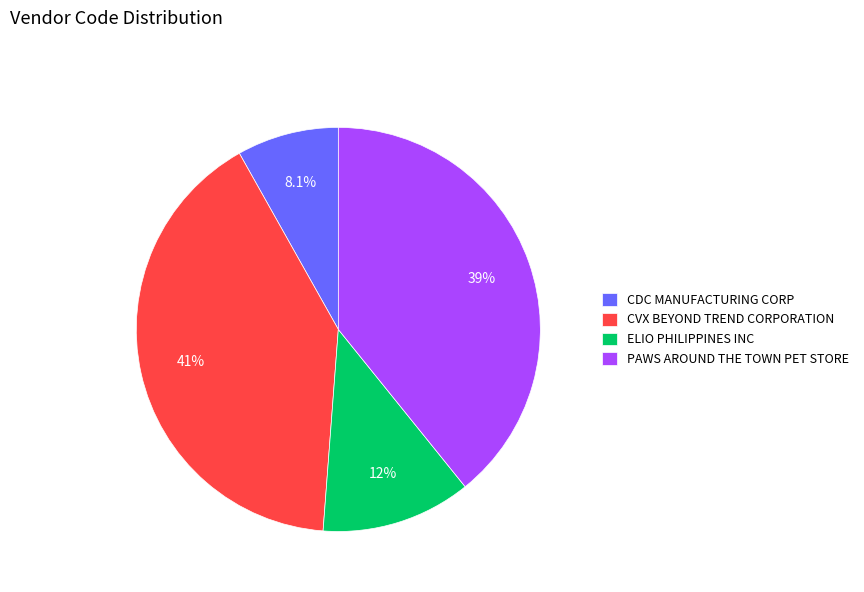

Rank the categories by value from highest to lowest.

CVX BEYOND TREND CORPORATION, PAWS AROUND THE TOWN PET STORE, ELIO PHILIPPINES INC, CDC MANUFACTURING CORP